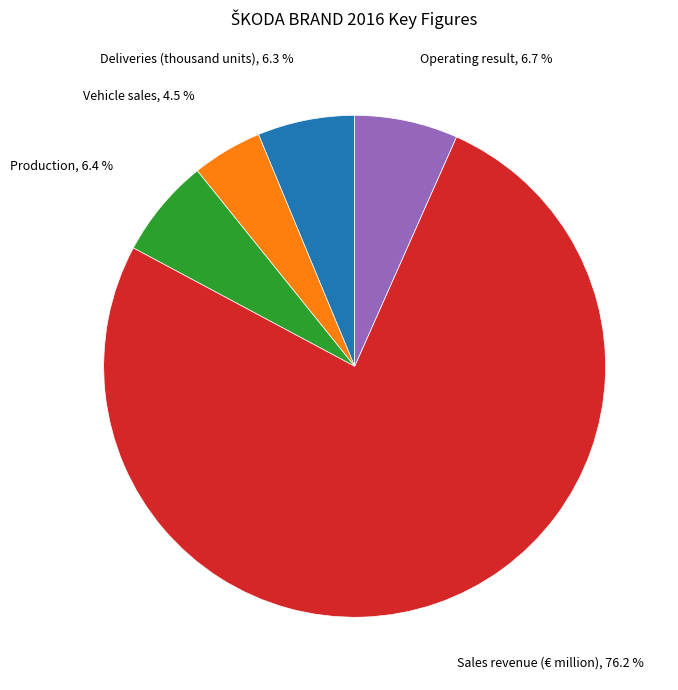

Is there any slice that represents more than half of the pie?

Yes